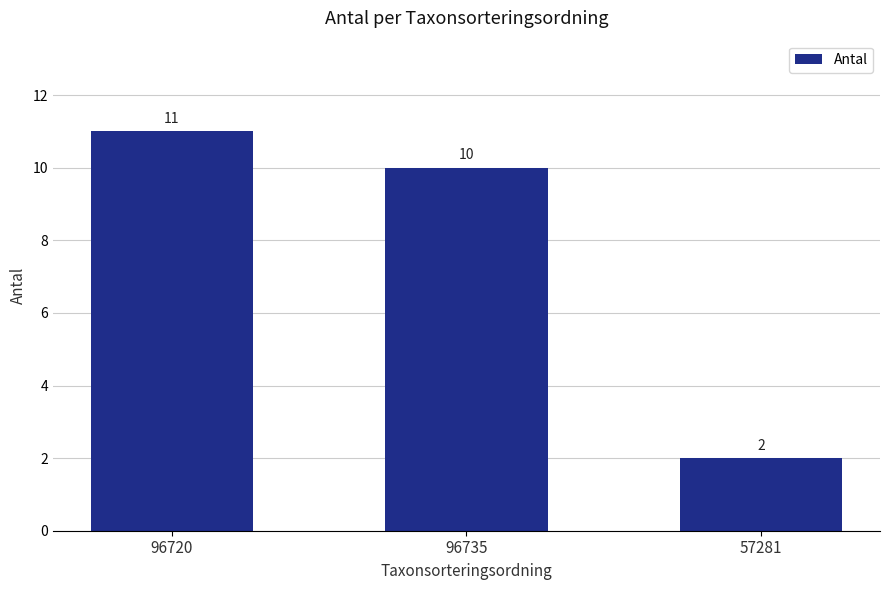

Rank the categories by value from highest to lowest.

96720, 96735, 57281